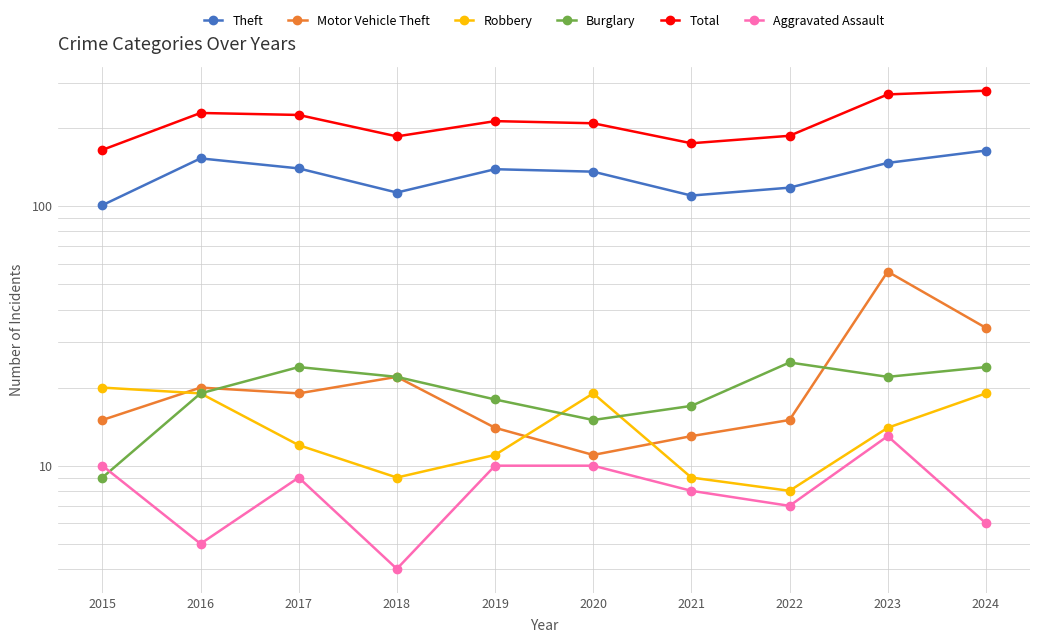

What is the value of the Aggravated Assault point at the 10th from the left?

6